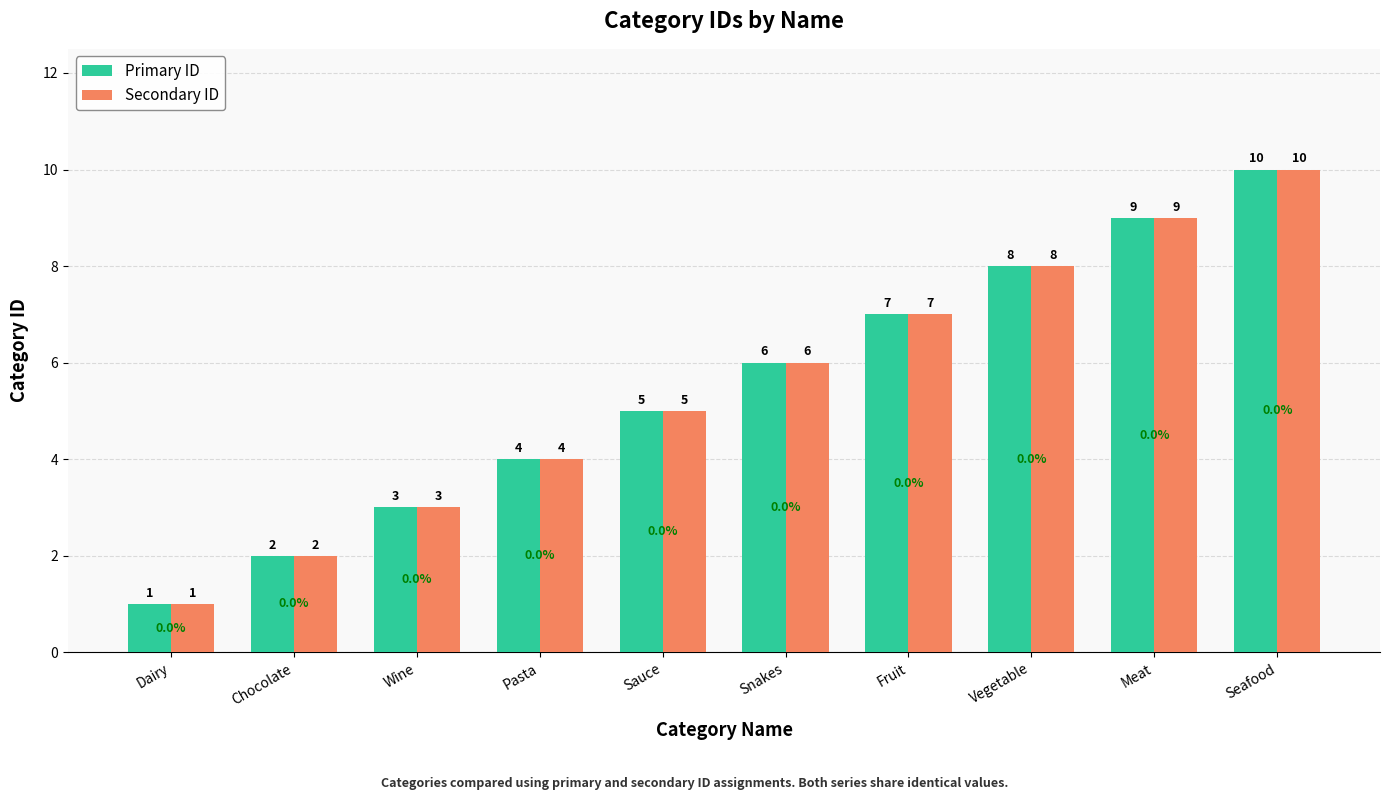

What is the sum of the Primary ID values at Chocolate and Seafood?

12